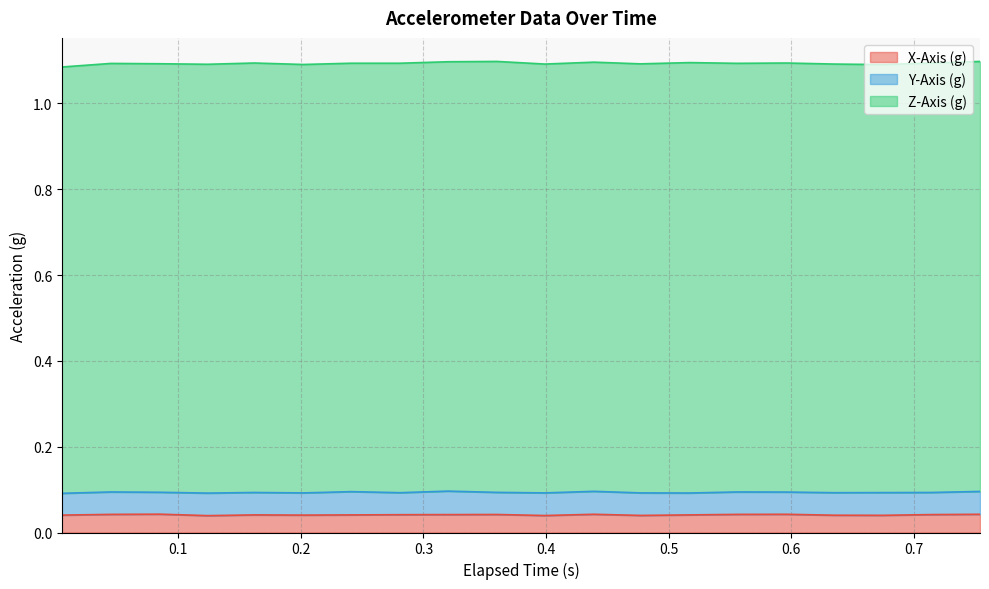

At which category is the sum across all series the highest?

9